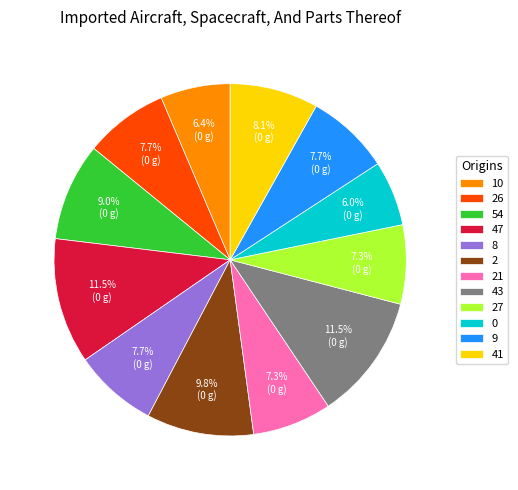

The 21 slice represents 1% of the pie. True or false?

False